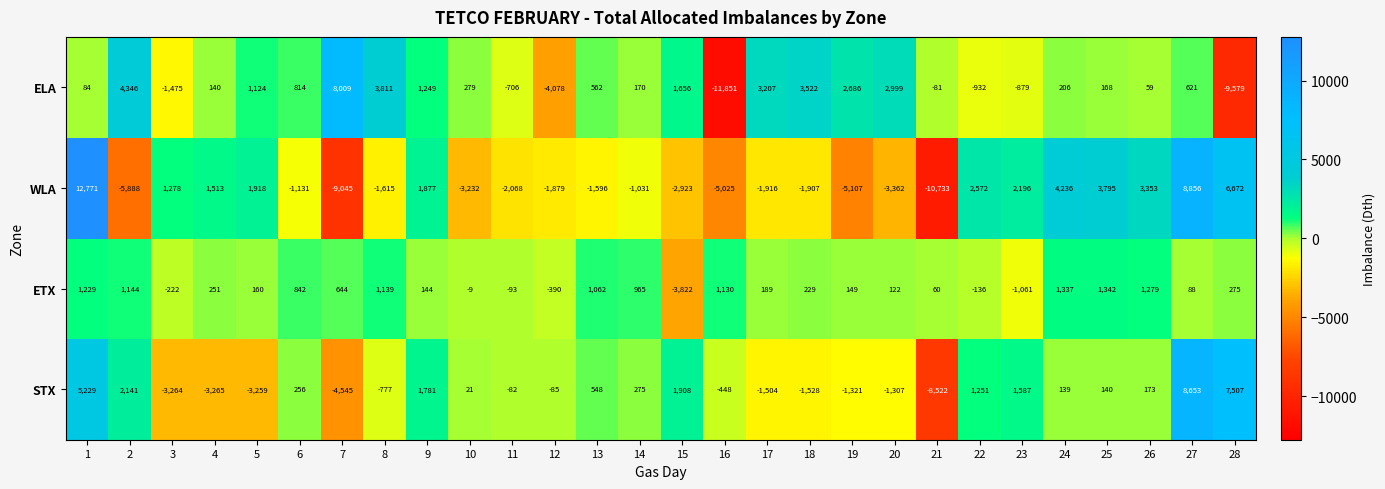

Count the number of data series in this chart.

4